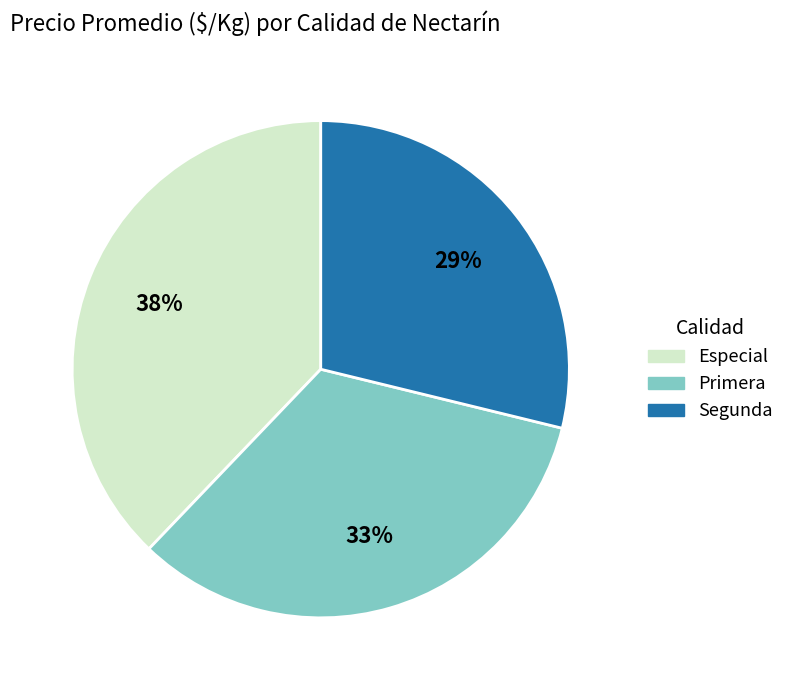

To the nearest percent, what portion does Primera represent?

33%